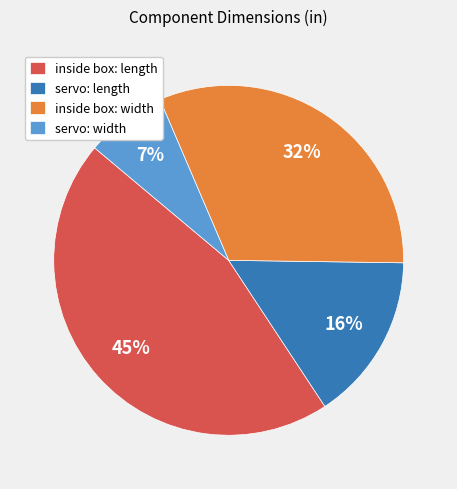

Do servo: length and servo: width together represent more than half of the pie?

No